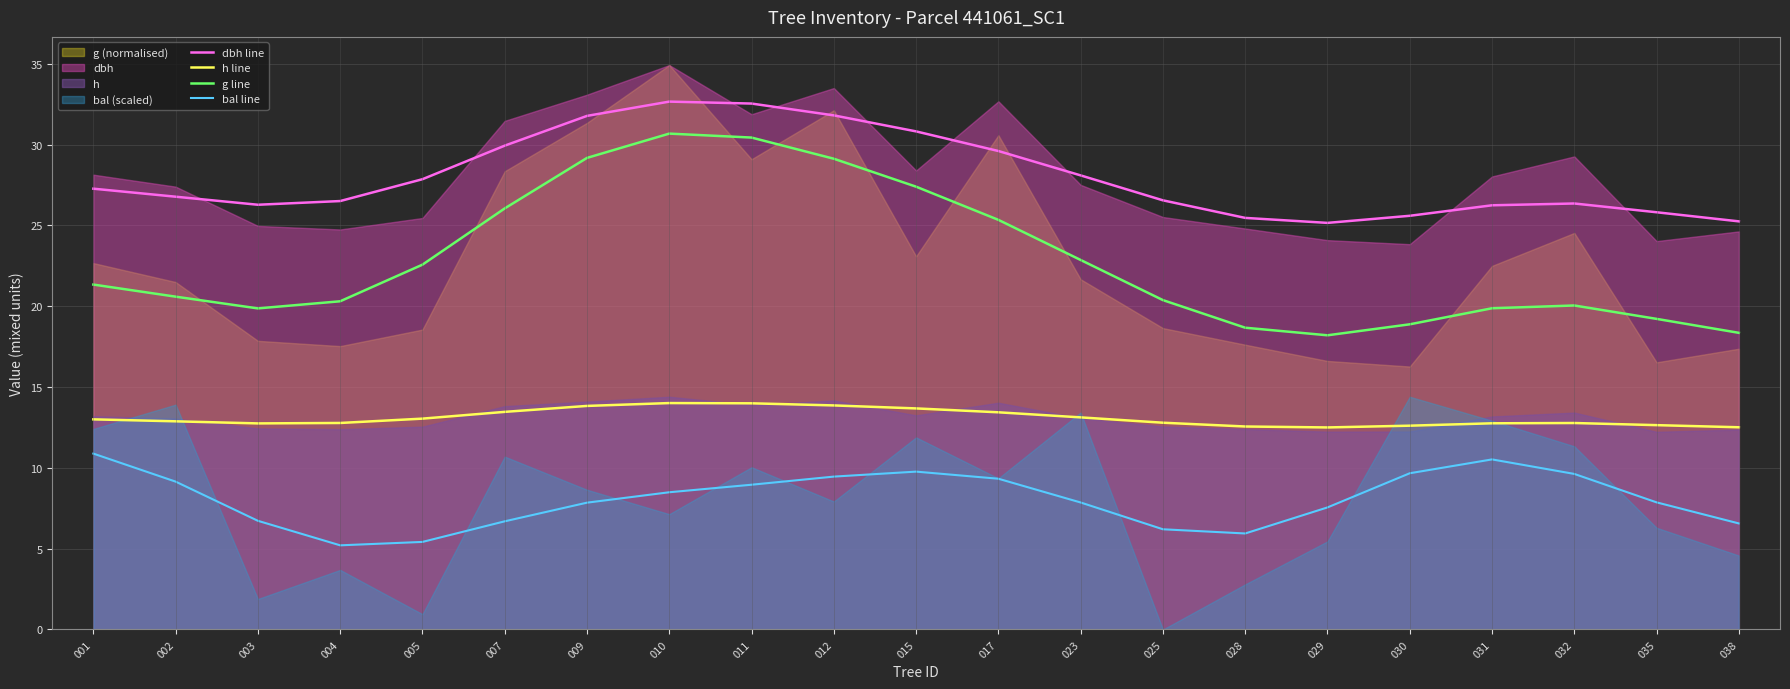

Is the value of bal line at 001 greater than the value of h line at 003?

No